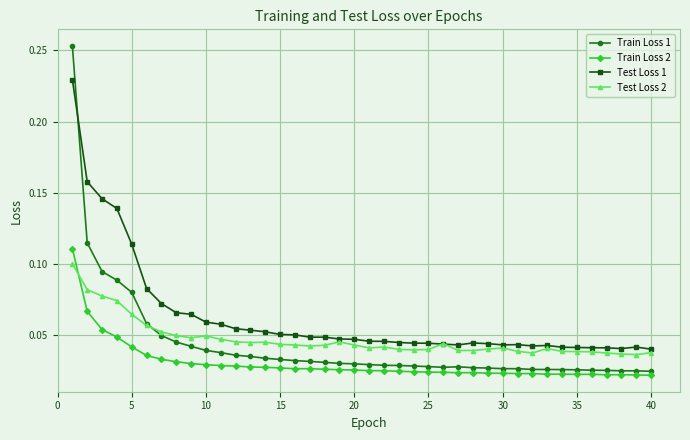

Rank the series by their maximum value, from highest to lowest.

Train Loss 1, Test Loss 1, Train Loss 2, Test Loss 2